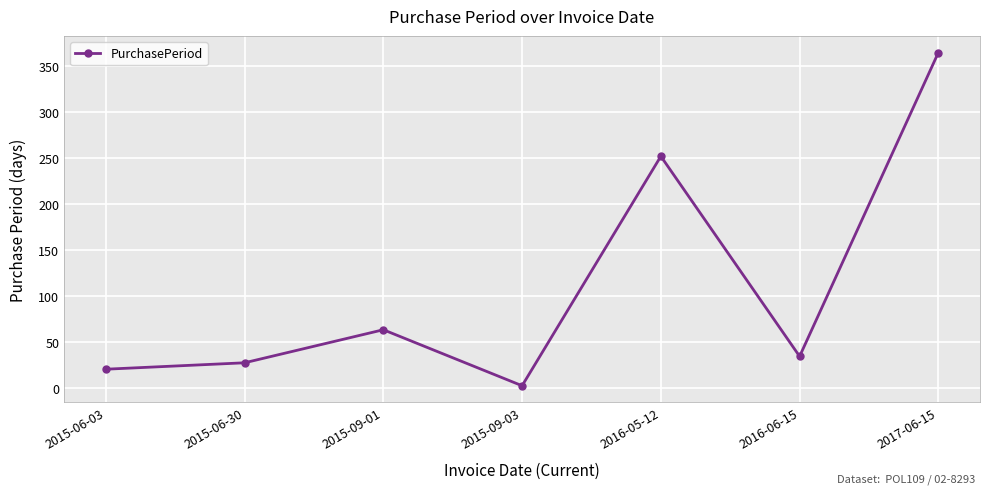

What is the sum of all values?

763